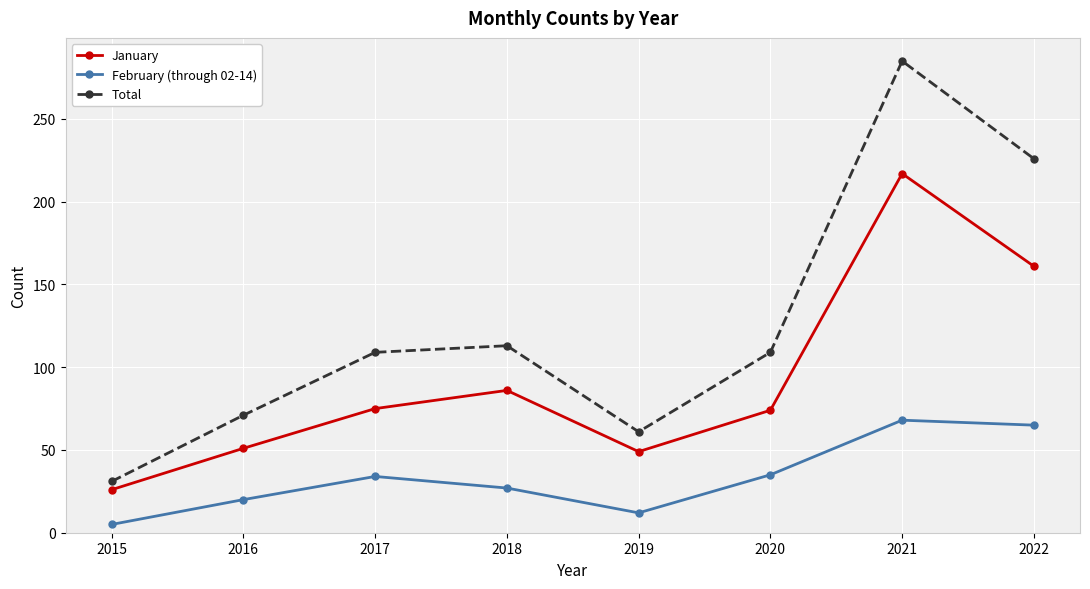

What is the spread (max minus min) of values at 2017?

75